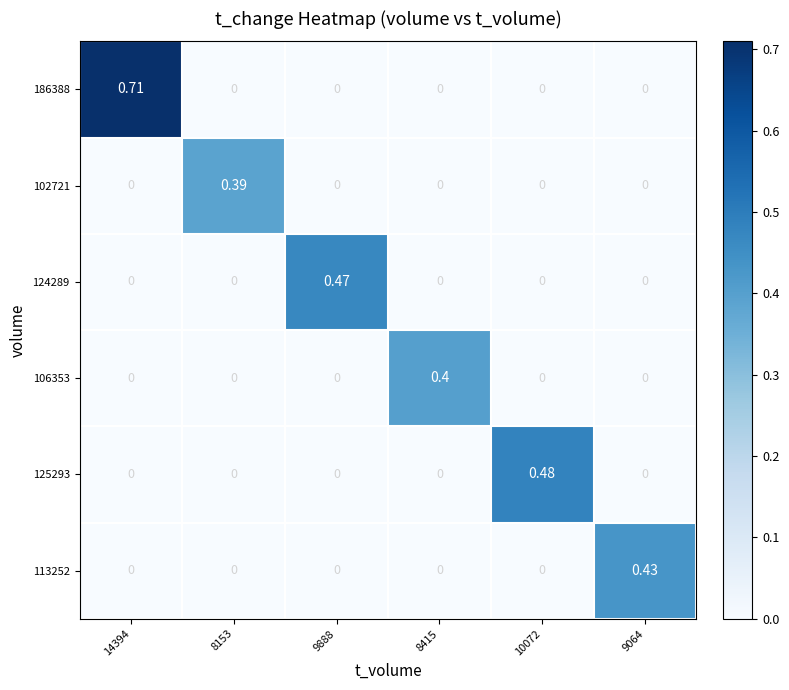

Is the value of 113252 at 8415 greater than the value of 102721 at 8153?

No